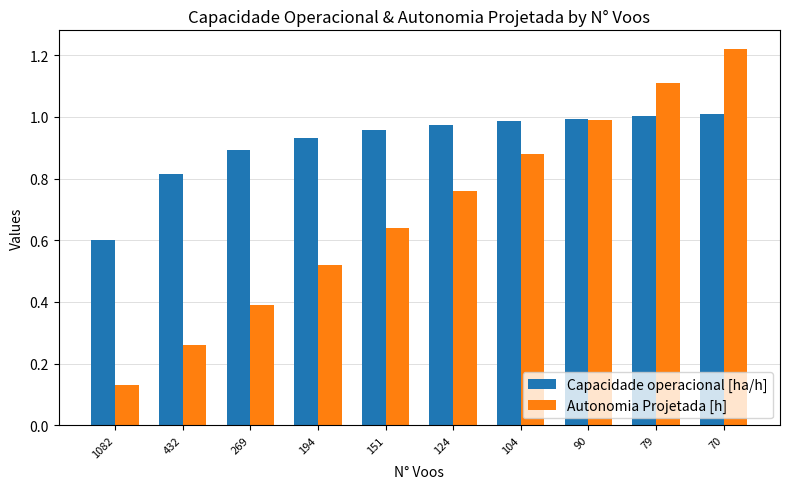

At which label is Capacidade operacional [ha/h] closest to 0?

1082